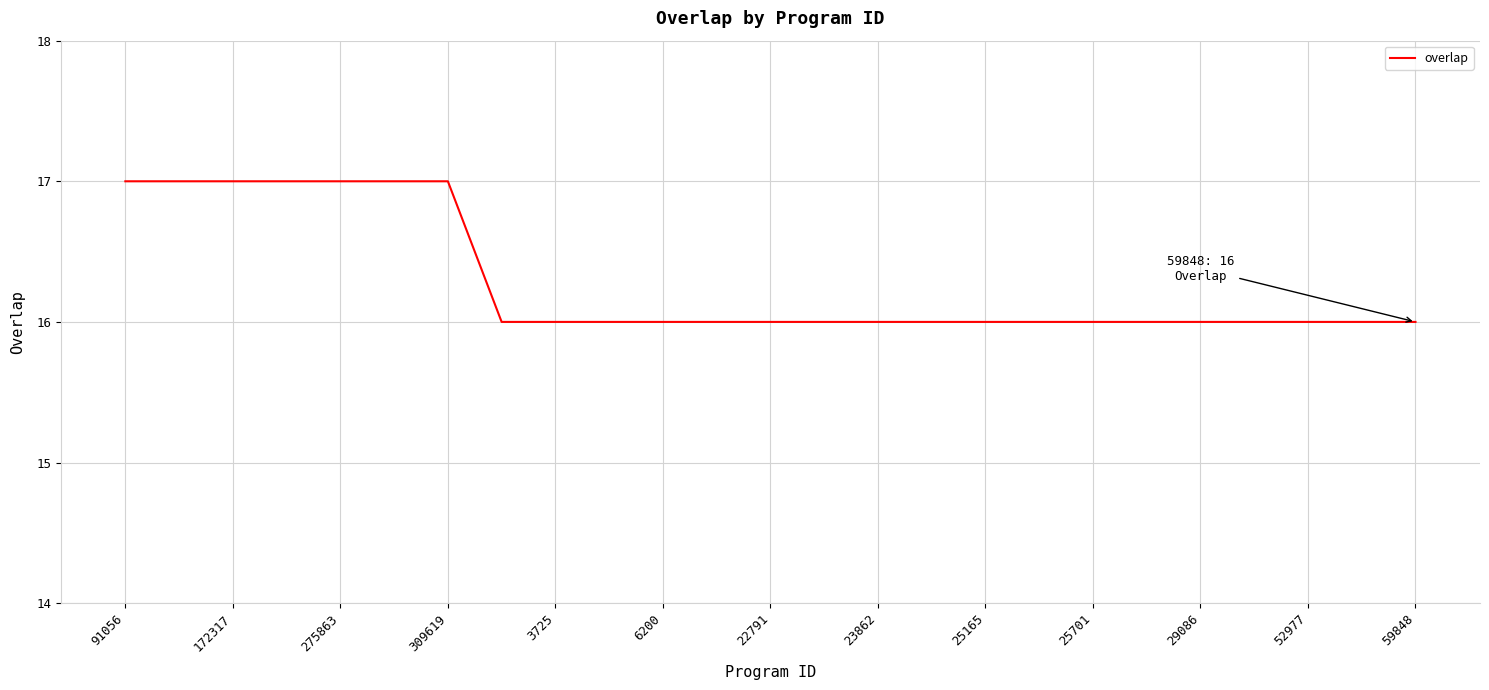

What is the smallest value displayed?

16